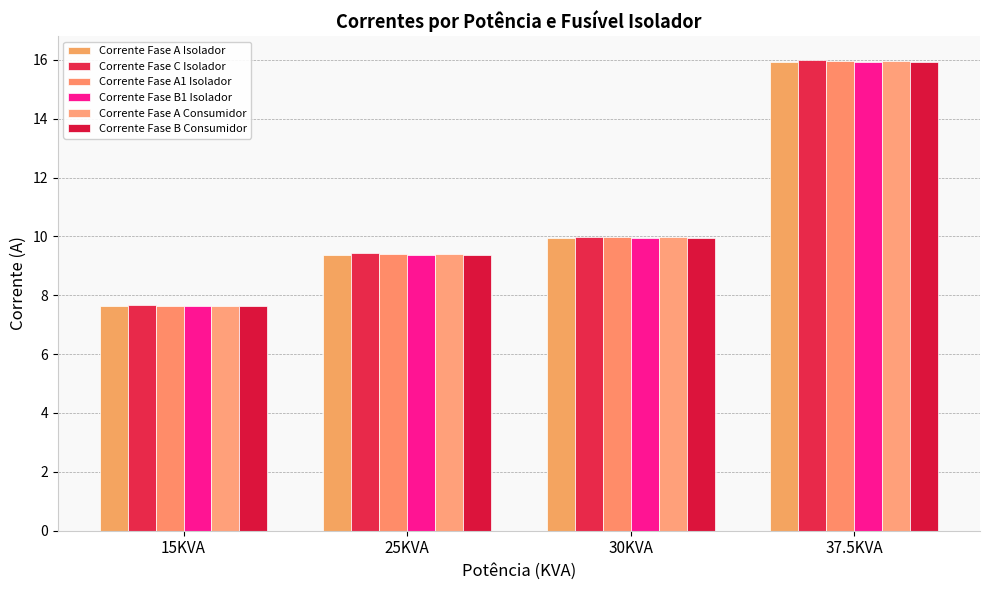

What position from the left is 25KVA?

2